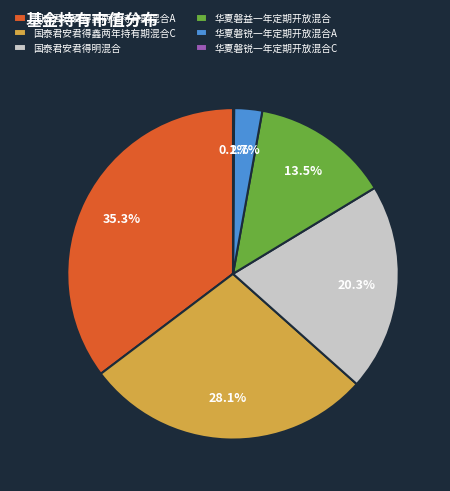

What is the largest slice in the pie chart?

国泰君安君得鑫两年持有期混合A